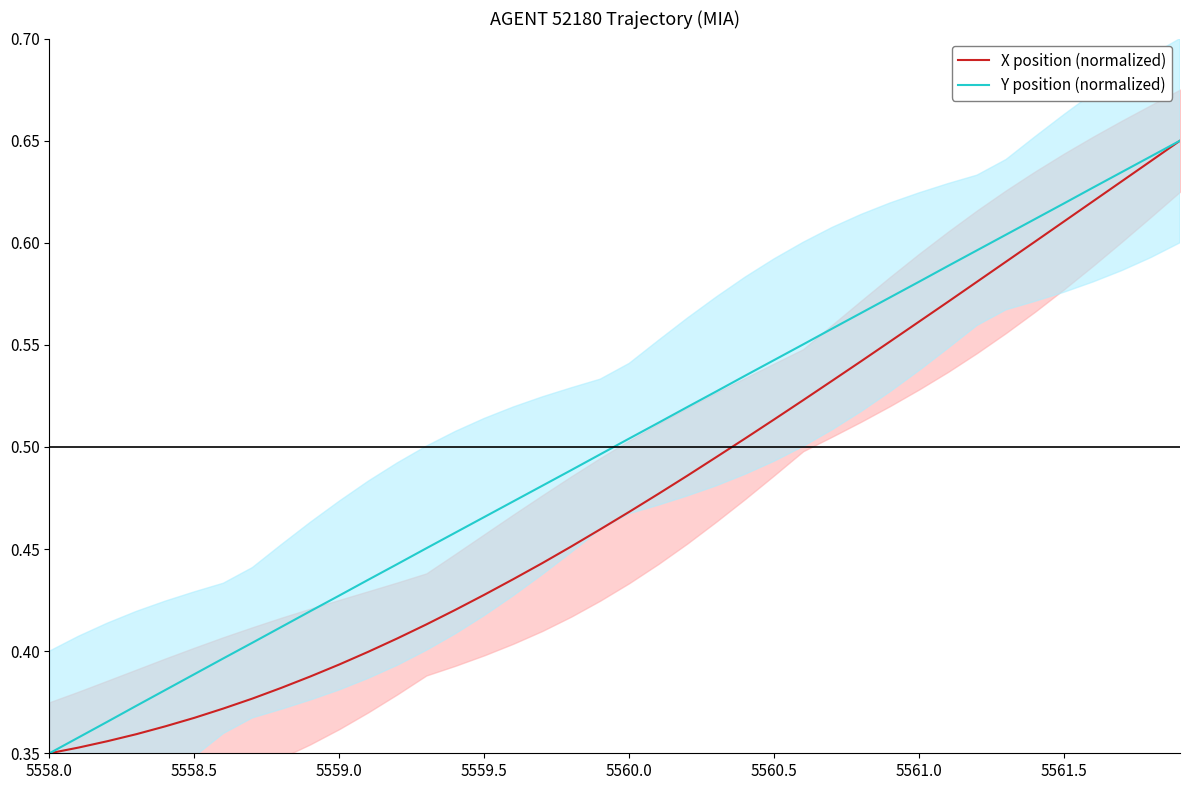

Where is Y position (normalized) nearest to the value 0?

5558.0